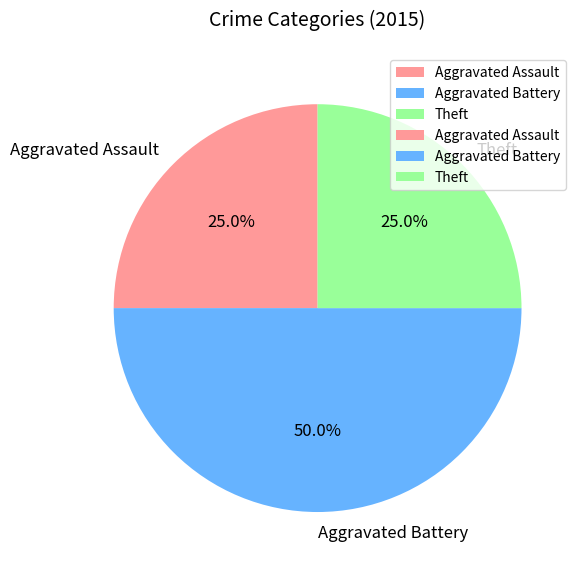

What percentage is the Aggravated Assault slice, to the nearest percent?

25%